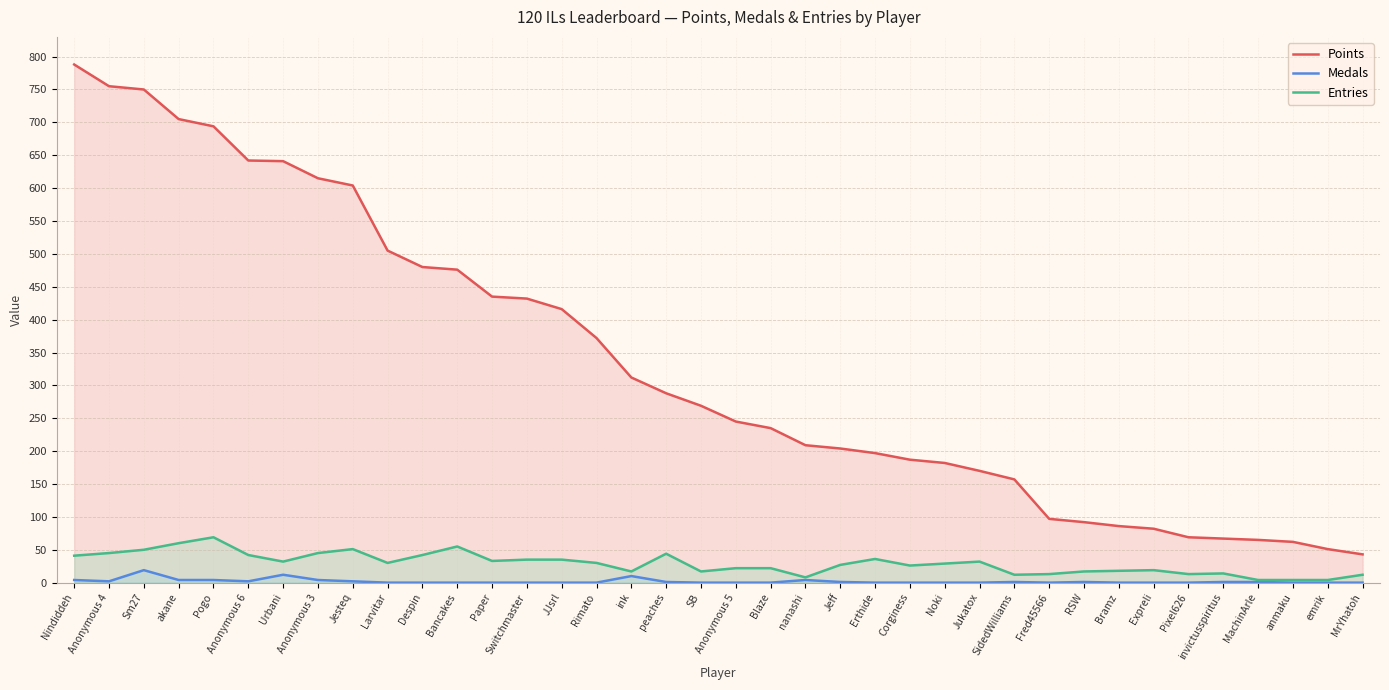

How many data points in Entries are above 30?

17